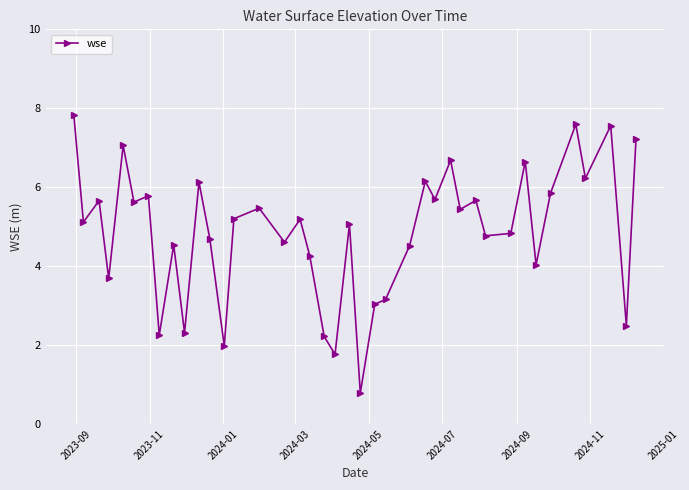

How many interior local peaks (higher than both neighbors) does the data have?

14